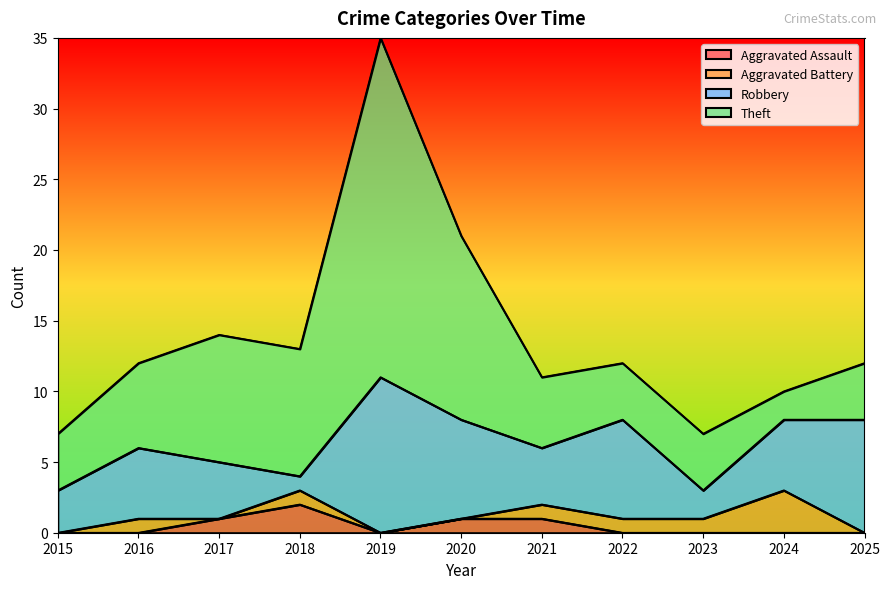

Where is the first local minimum for Theft?

2024